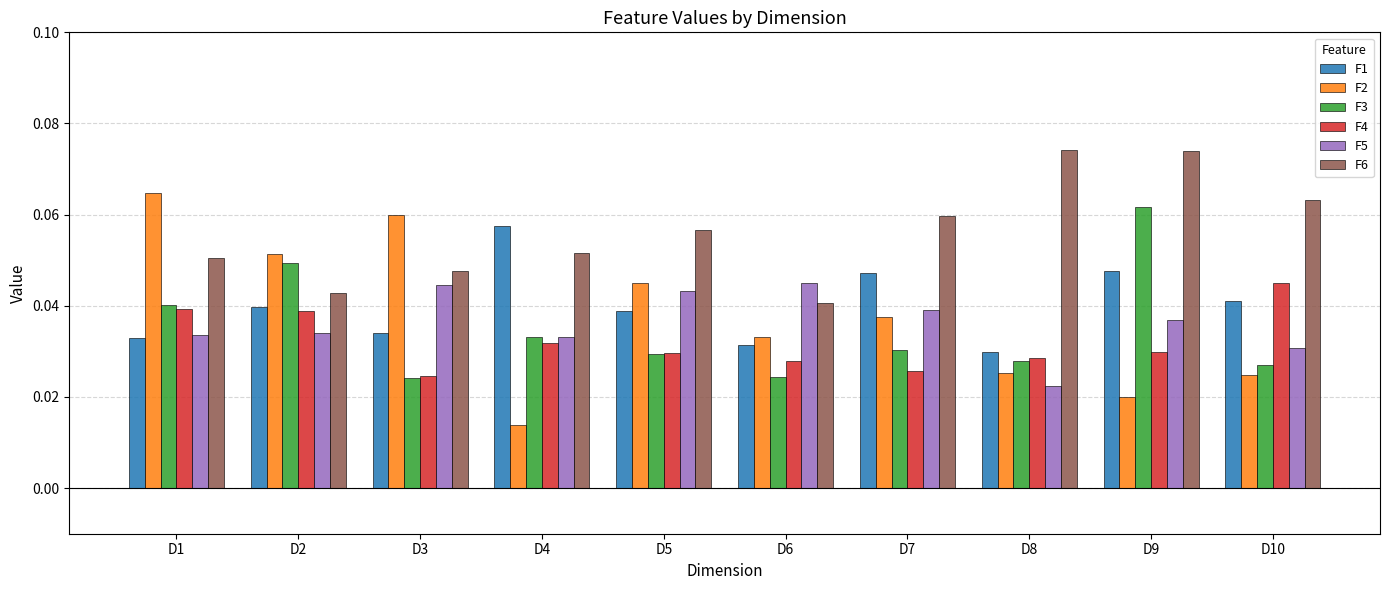

Count the F3 values in the range 0 to 1.

10